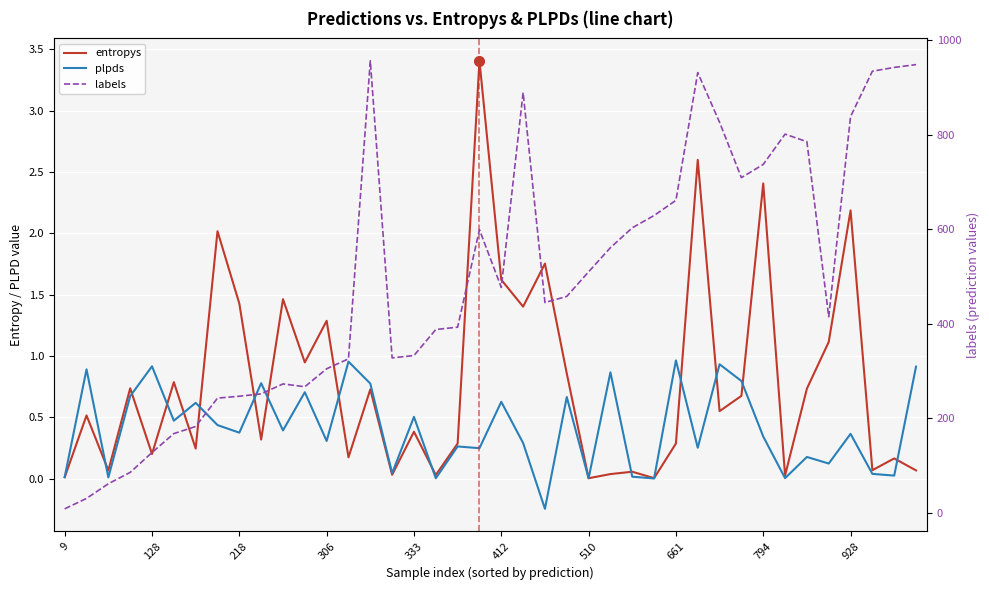

What are all the series names shown in the legend?

entropys, plpds, labels